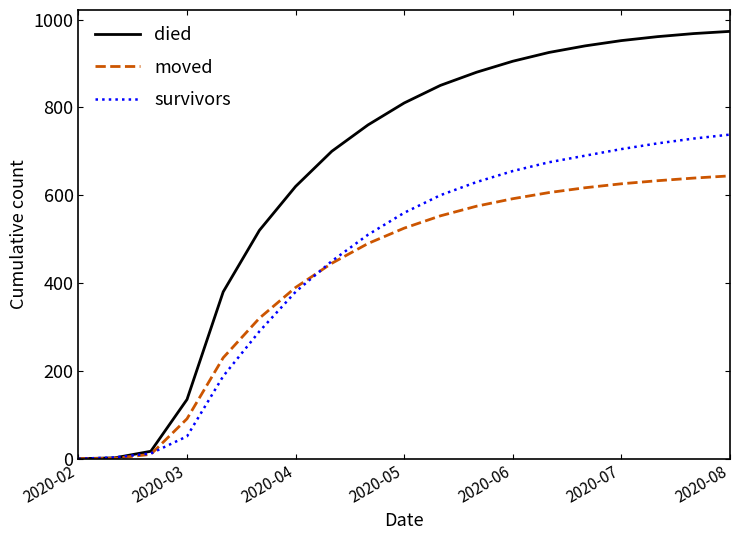

Which series has the largest range (max minus min)?

died